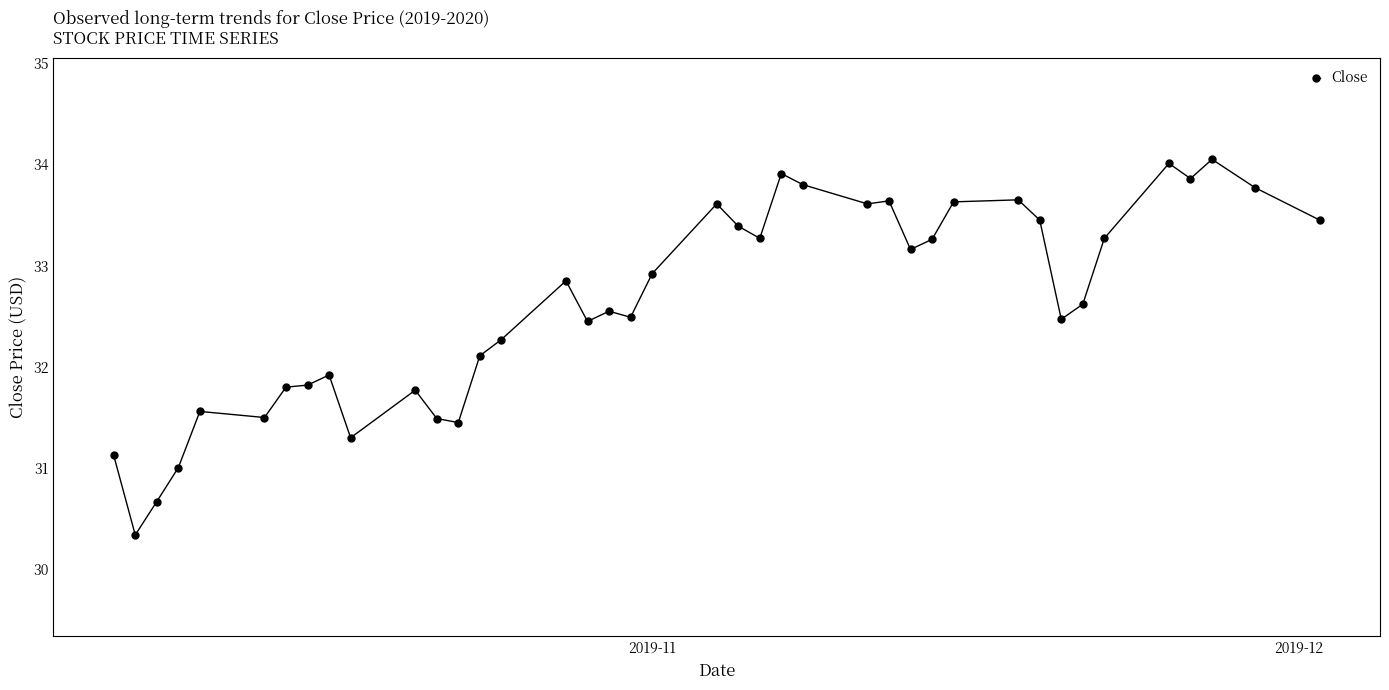

True or false: the data has more than 0 interior local peaks.

True